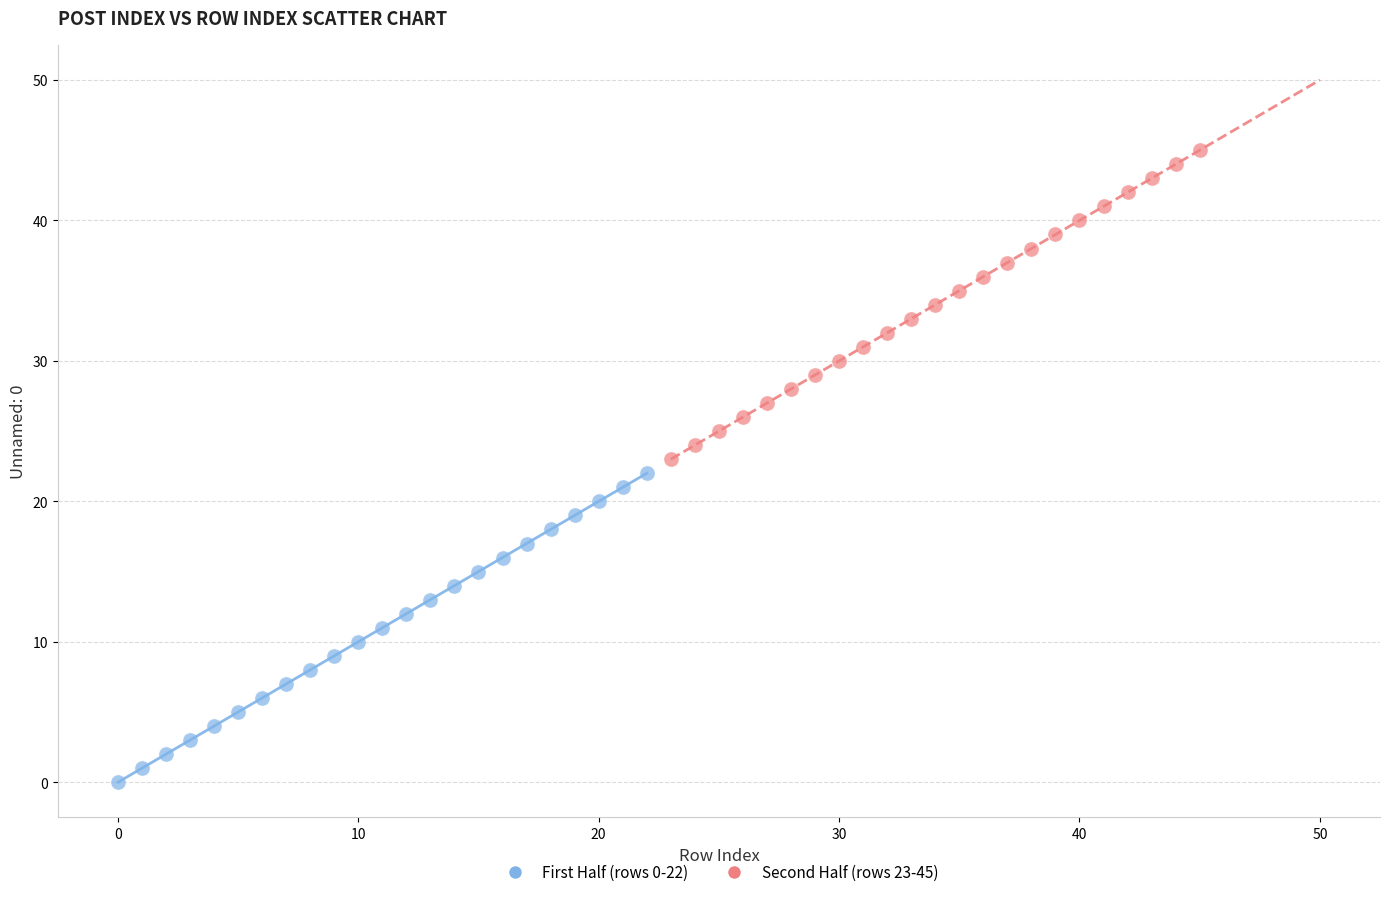

Which series reaches the minimum Y coordinate?

First Half (rows 0-22)